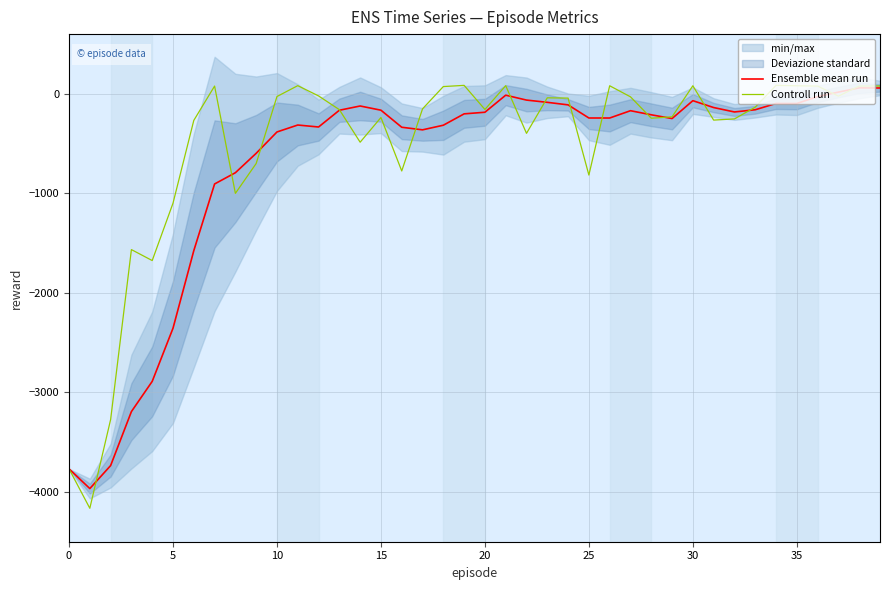

The value of Ensemble mean run at 0 is -3768.0. True or false?

True